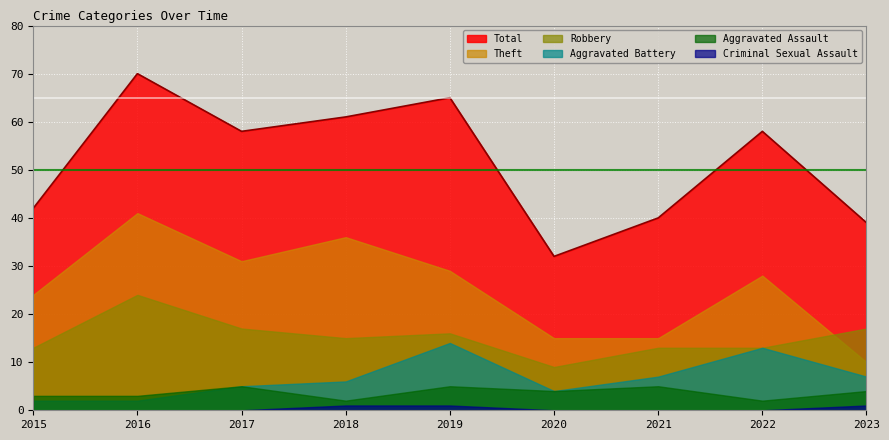

How many values in the Robbery series exceed 15?

4